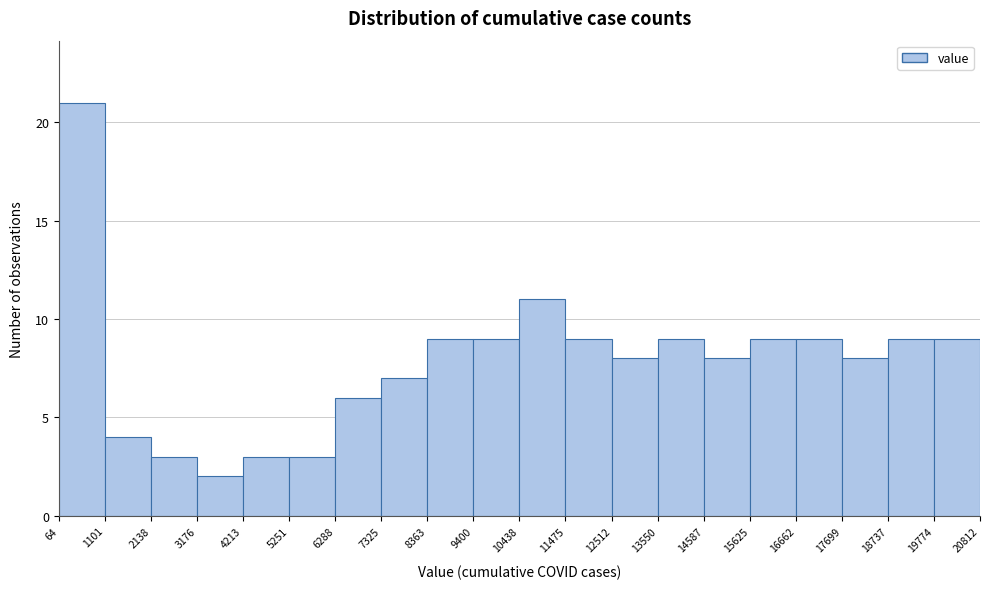

Reading left to right, transcribe this chart: for each bar, give the range it covers on the x-axis and its height. The values are not printed on the chart, so give them approximately, as read against the axis.

64 to 1101: 21
1101 to 2138: 4
2138 to 3176: 3
3176 to 4213: 2
4213 to 5251: 3
5251 to 6288: 3
6288 to 7325: 6
7325 to 8363: 7
8363 to 9400: 9
9400 to 10438: 9
10438 to 11475: 11
11475 to 12512: 9
12512 to 13550: 8
13550 to 14587: 9
14587 to 15625: 8
15625 to 16662: 9
16662 to 17699: 9
17699 to 18737: 8
18737 to 19774: 9
19774 to 20812: 9